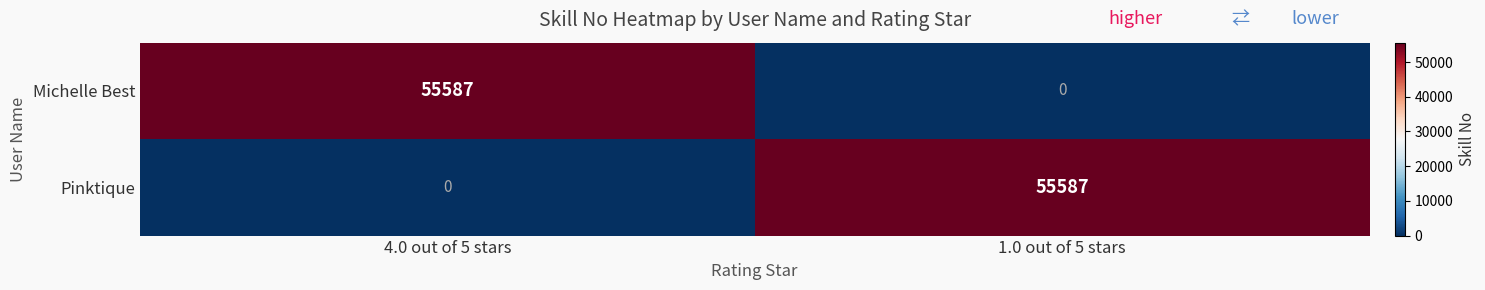

How many data points does each series have?

2